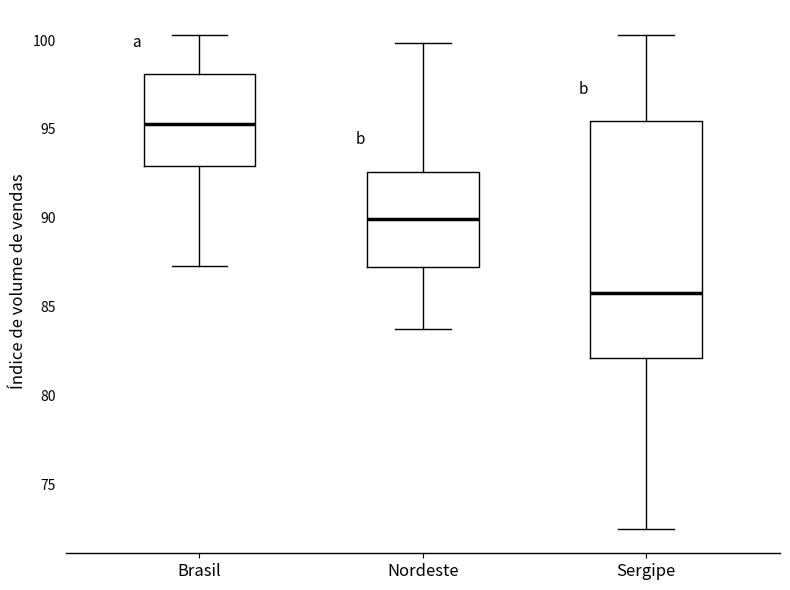

Where does the lower whisker of the box for Nordeste end on the y-axis? The values are not printed on the chart, so give them approximately, as read against the axis.

84.0